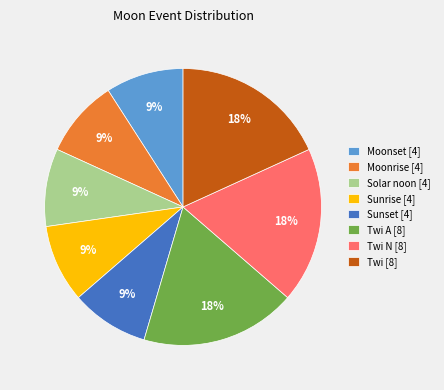

Approximately how many times larger is the value at Solar noon [4] compared to Twi A [8]?

0.5